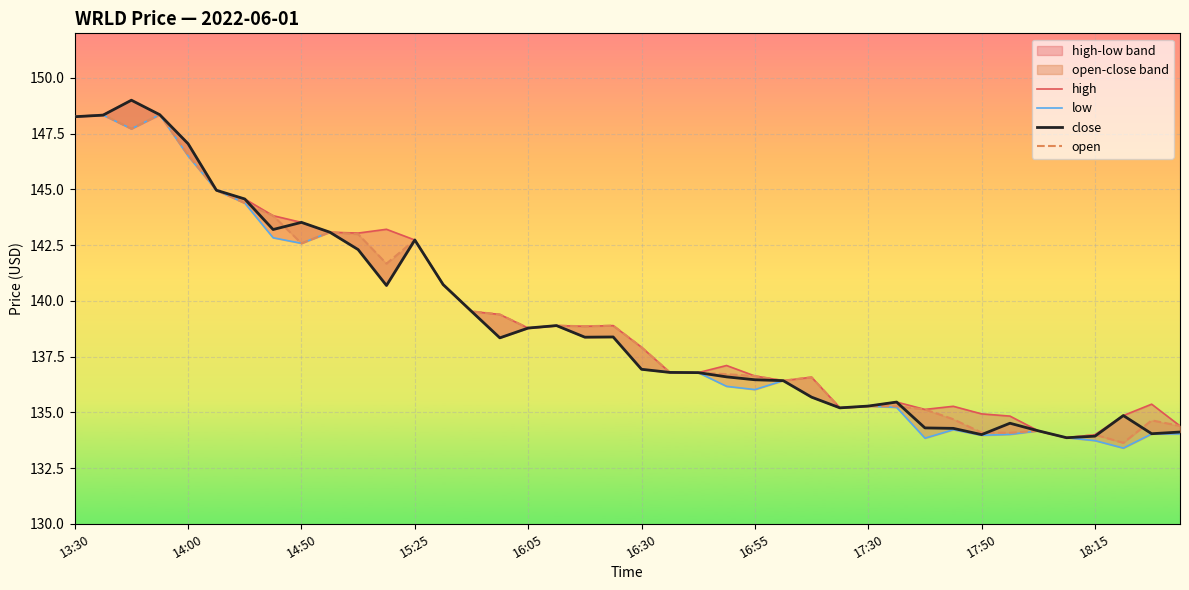

Is it true that open equals 136.8 at 22?

True